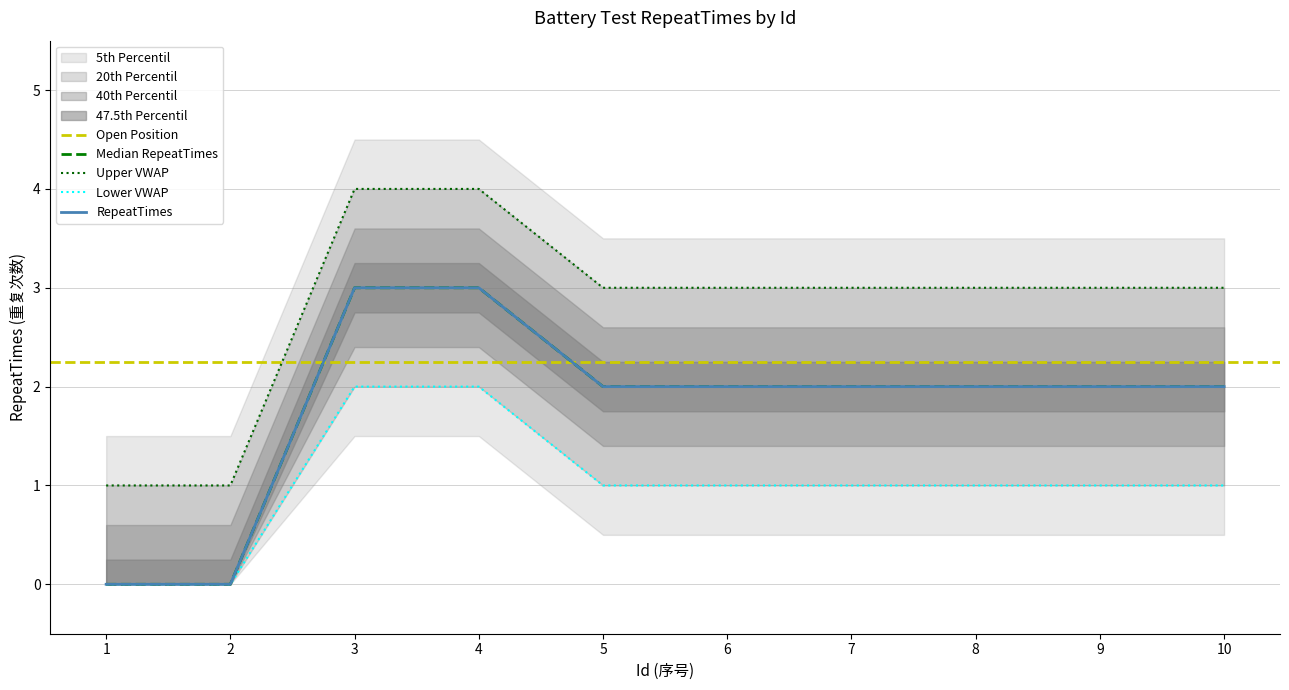

Where is the data nearest to the value 1?

1